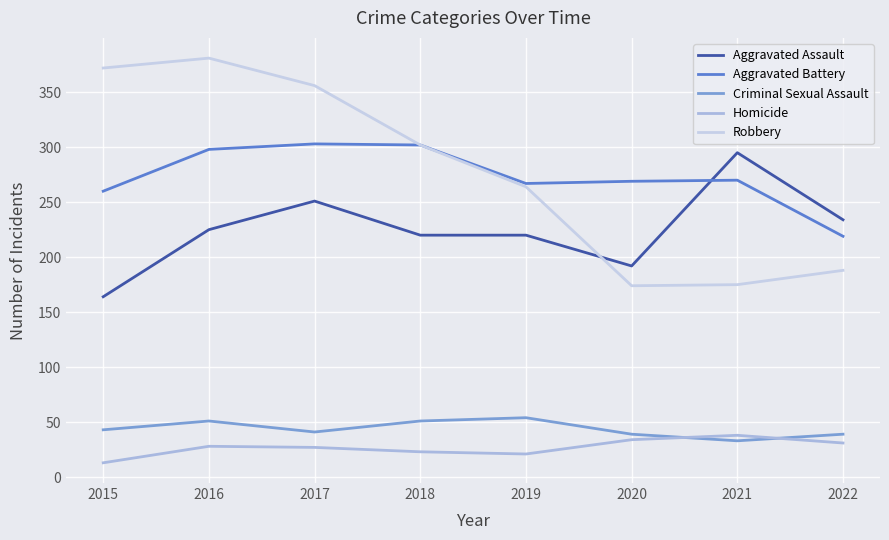

What is the approximate value of Aggravated Assault at 2015, to the nearest 5?

165